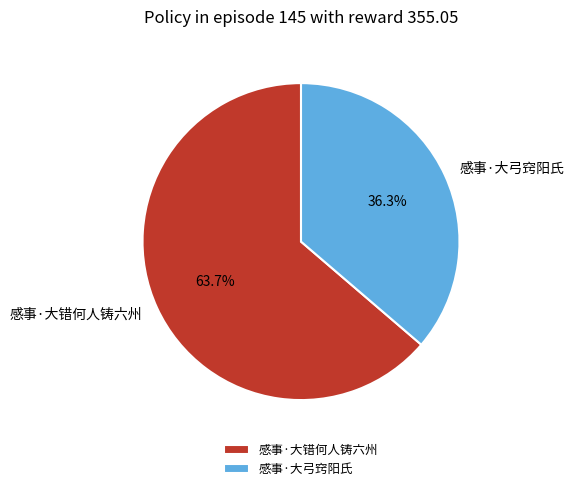

How many slices are in this pie chart?

2